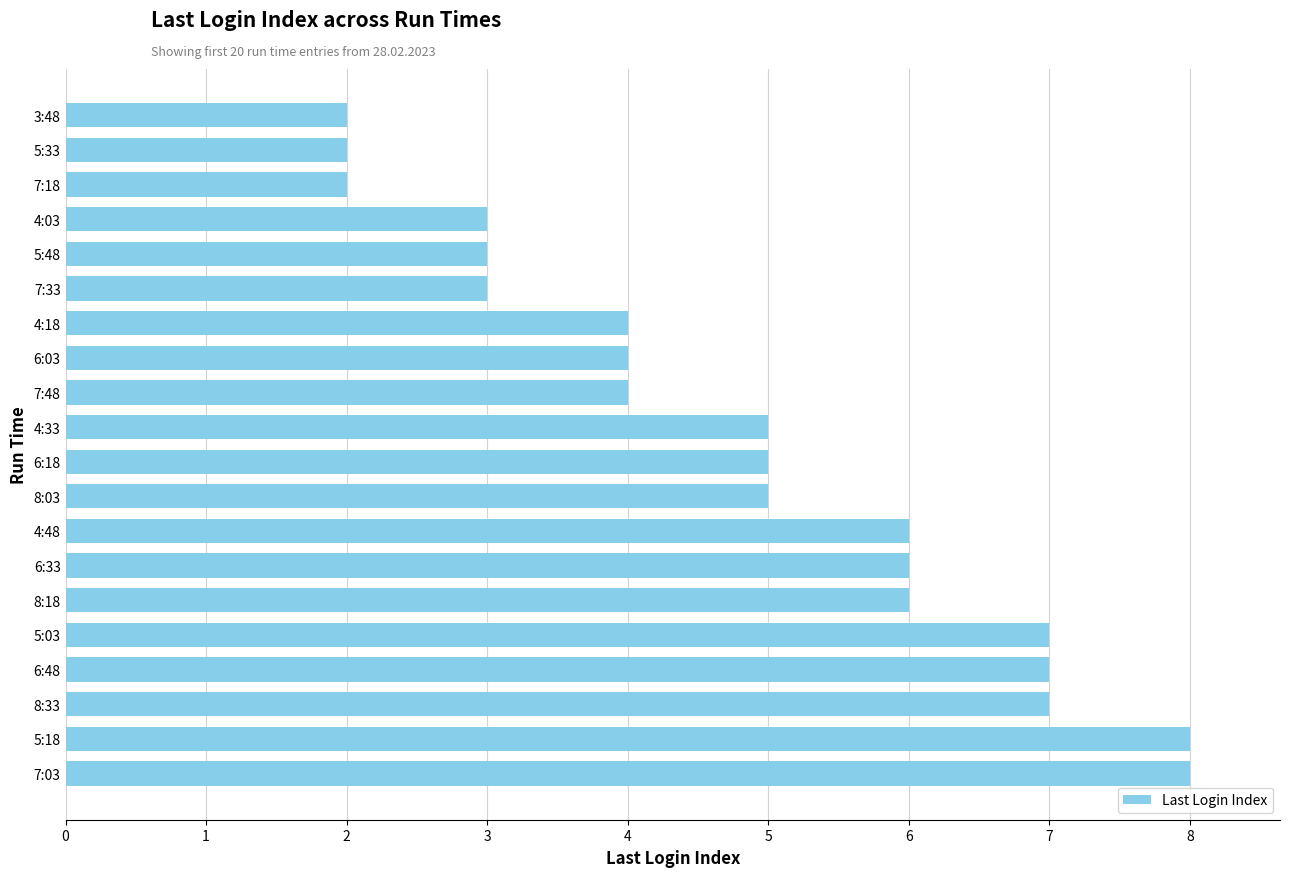

What is the sum of all values?

97